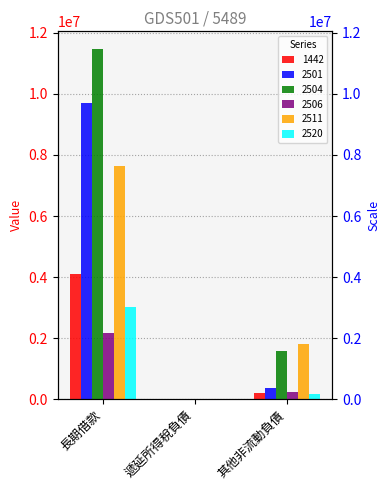

How many bars are there in total?

18